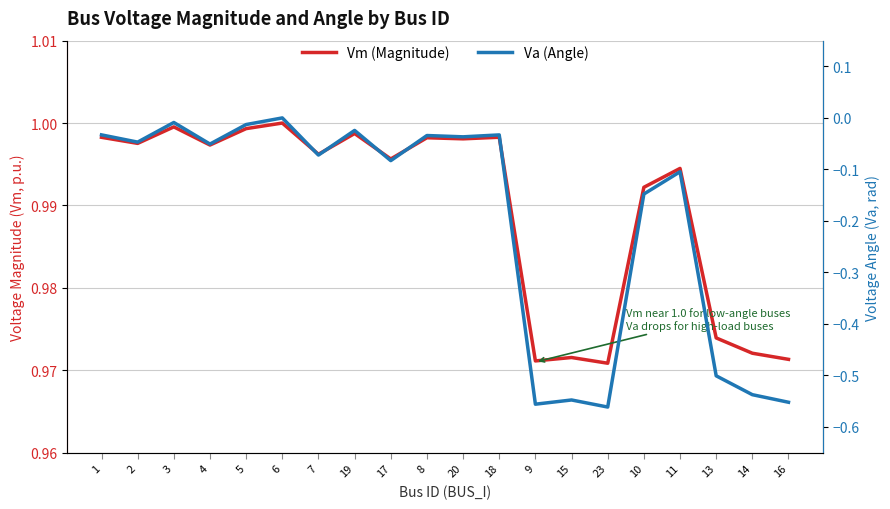

How many lines are shown in the chart?

2